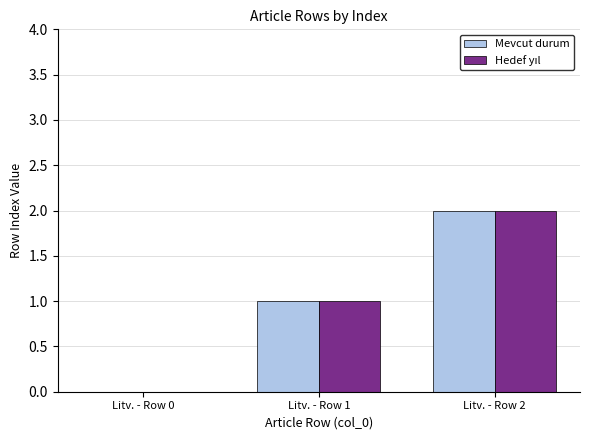

What is the total value across all series at Litv. - Row 2?

4